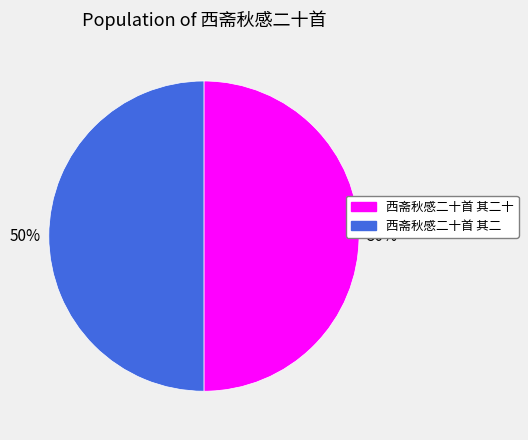

Do 西斋秋感二十首 其二 and 西斋秋感二十首 其二十 together represent more than half of the pie?

Yes